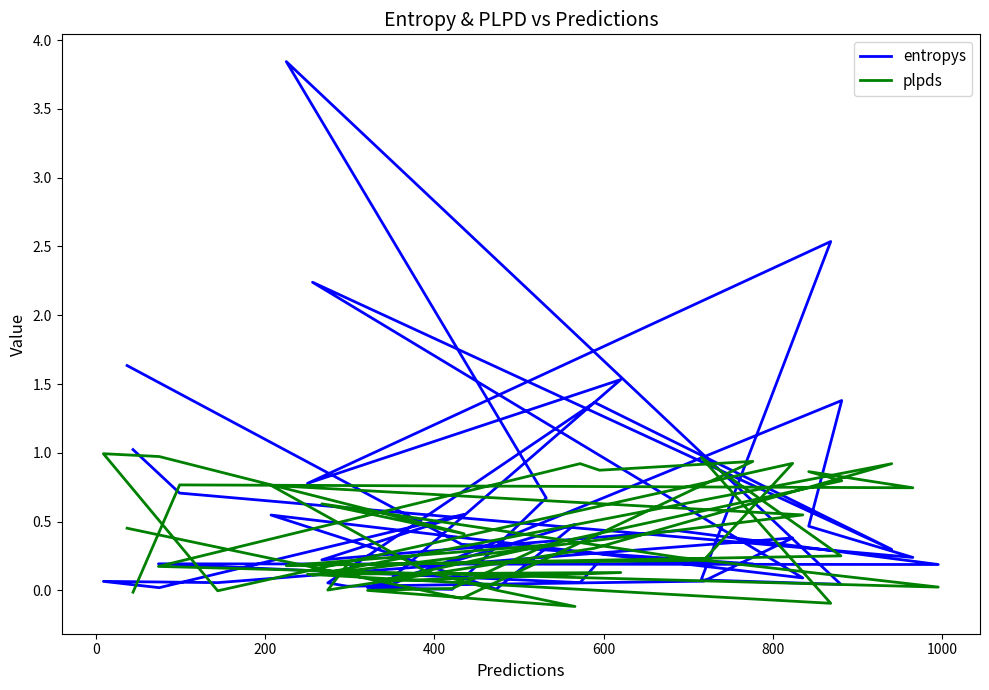

What is the sum of all entropys values?

23.3